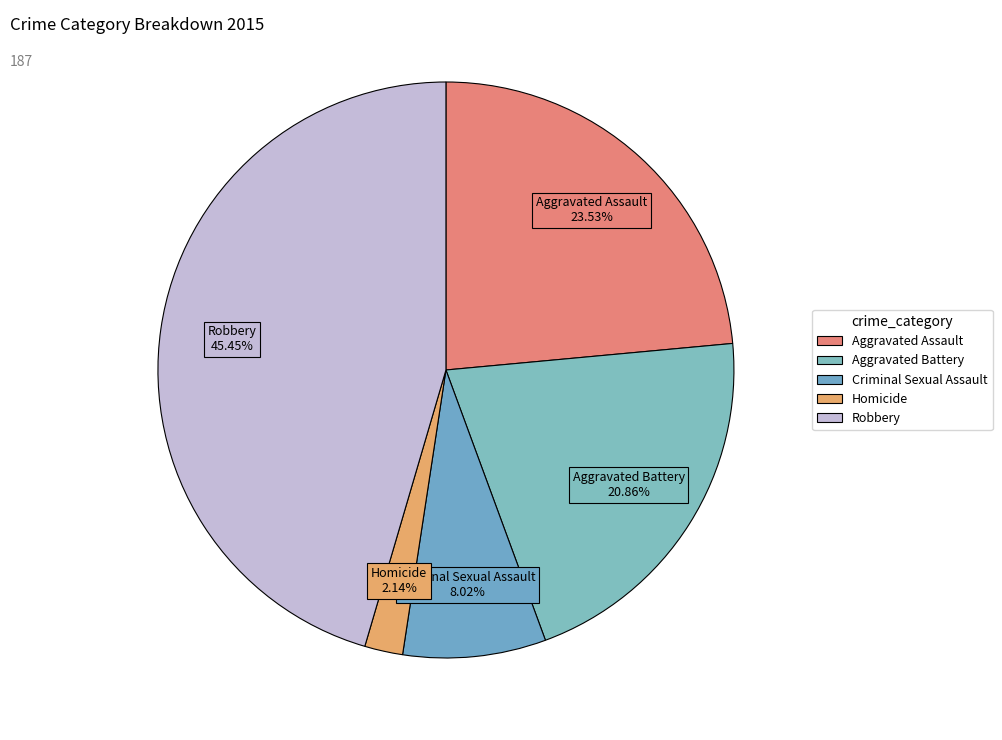

Count the number of slices in the pie.

5